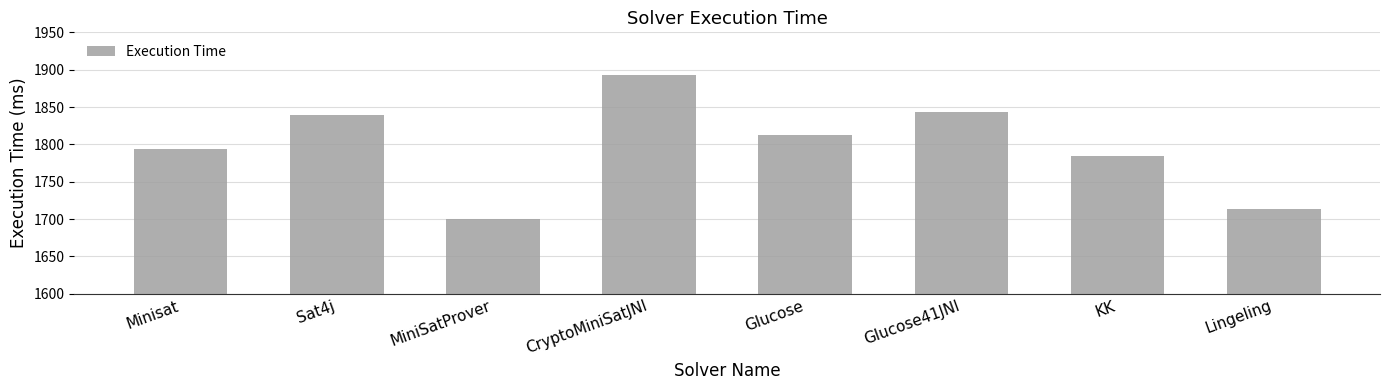

Reading left to right, extract all data points from this chart.

Minisat=1794	Sat4j=1839	MiniSatProver=1700	CryptoMiniSatJNI=1893	Glucose=1813	Glucose41JNI=1843	KK=1784	Lingeling=1713